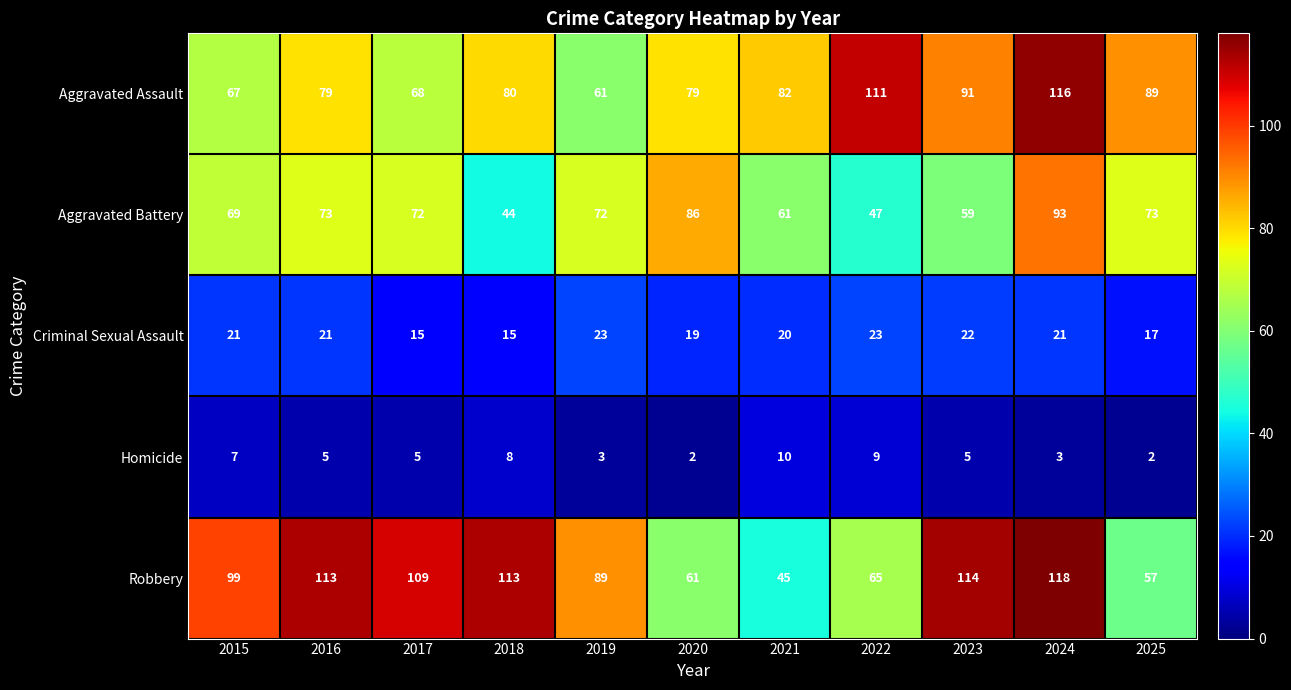

What is the spread (max minus min) of values at 2022?

102